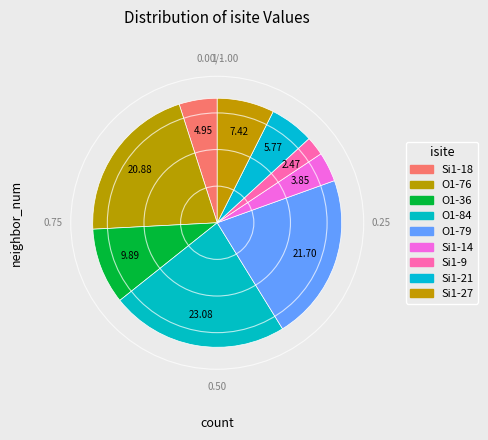

How many slices are in this pie chart?

9